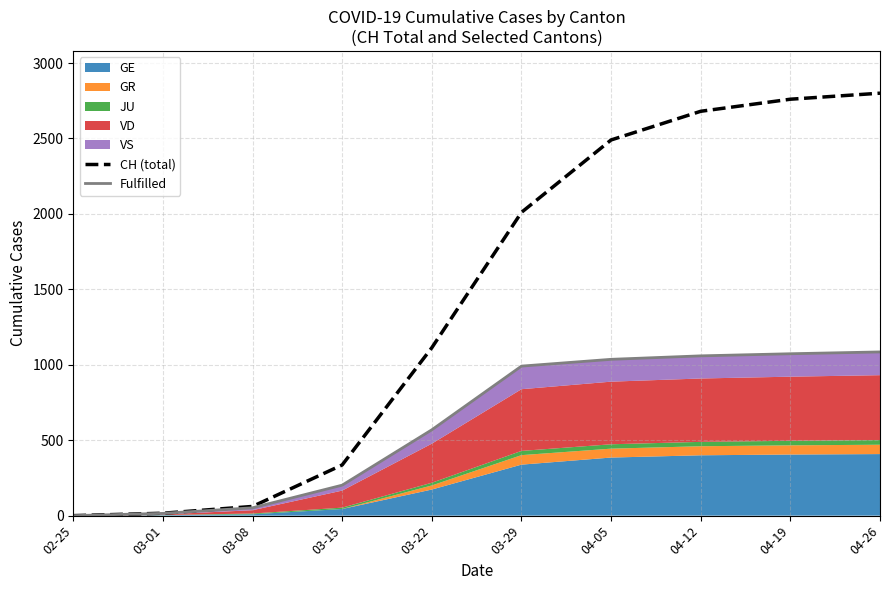

What position from the right is 03-01?

9